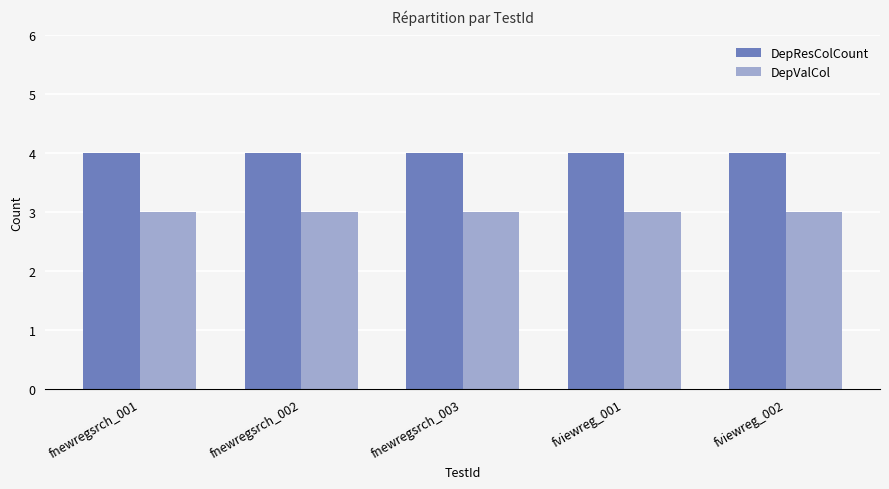

List the series in order of their peak value, lowest first.

DepValCol, DepResColCount